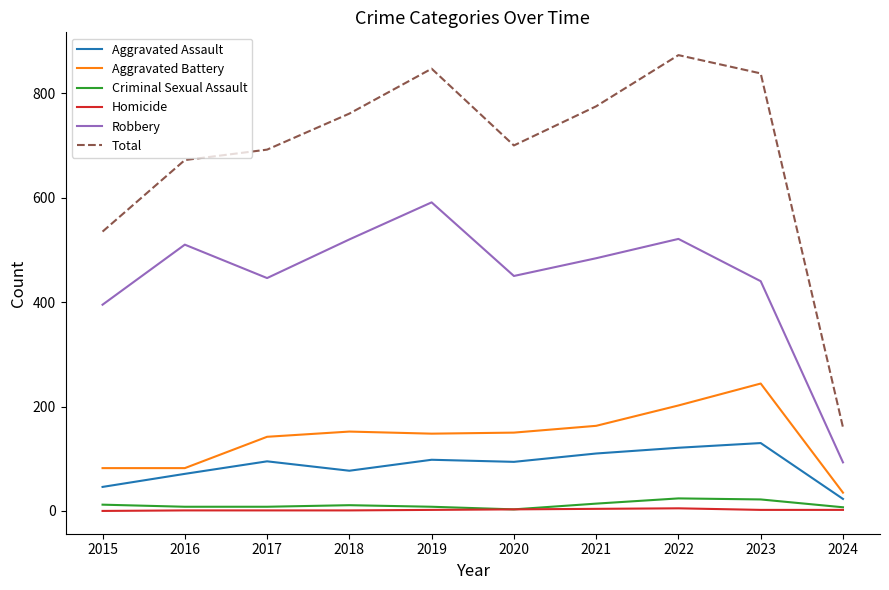

Which series has the largest total across all categories?

Total